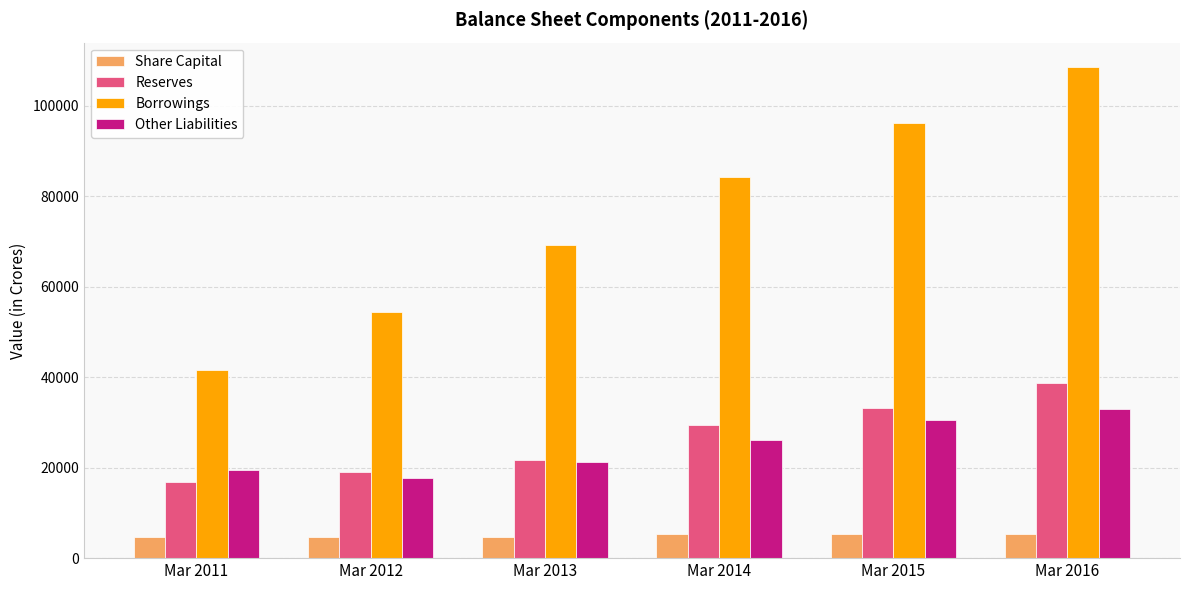

What is the sum of all Other Liabilities values?

148247